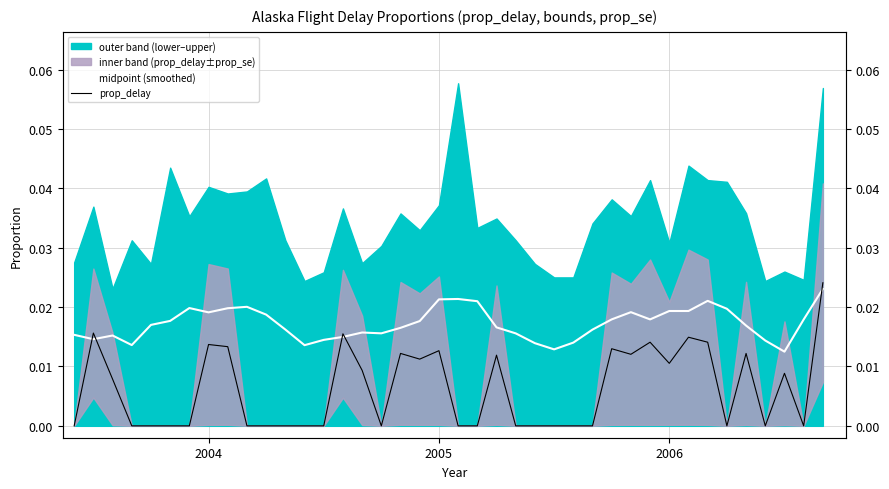

In midpoint (smoothed), how many points are lower than both neighbors (excluding endpoints)?

8